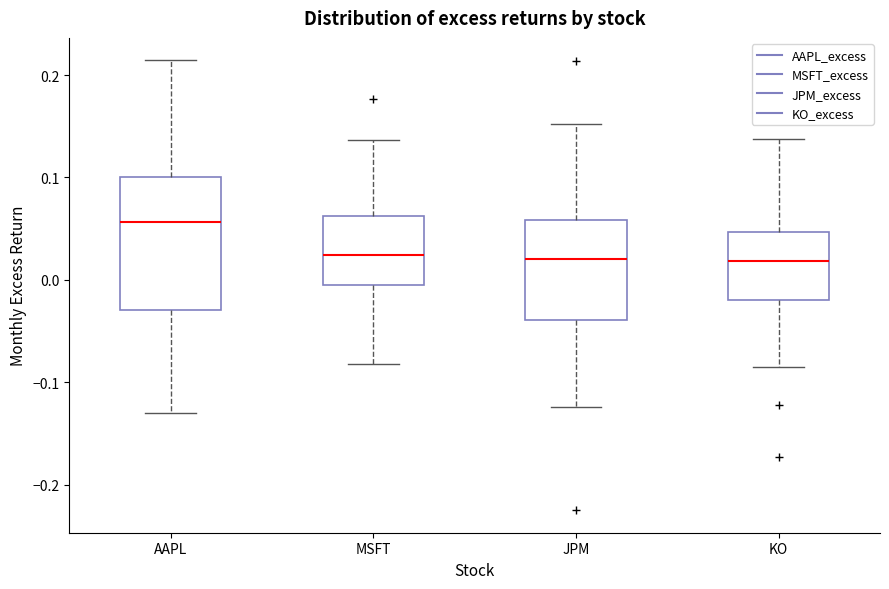

Where is the upper edge of the box for JPM on the y-axis? The values are not printed on the chart, so give them approximately, as read against the axis.

0.06